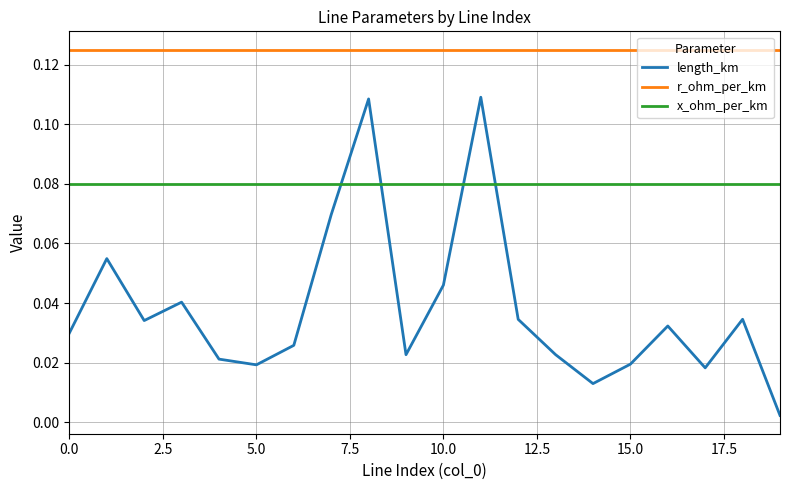

True or false: r_ohm_per_km and x_ohm_per_km intersect in this chart.

False